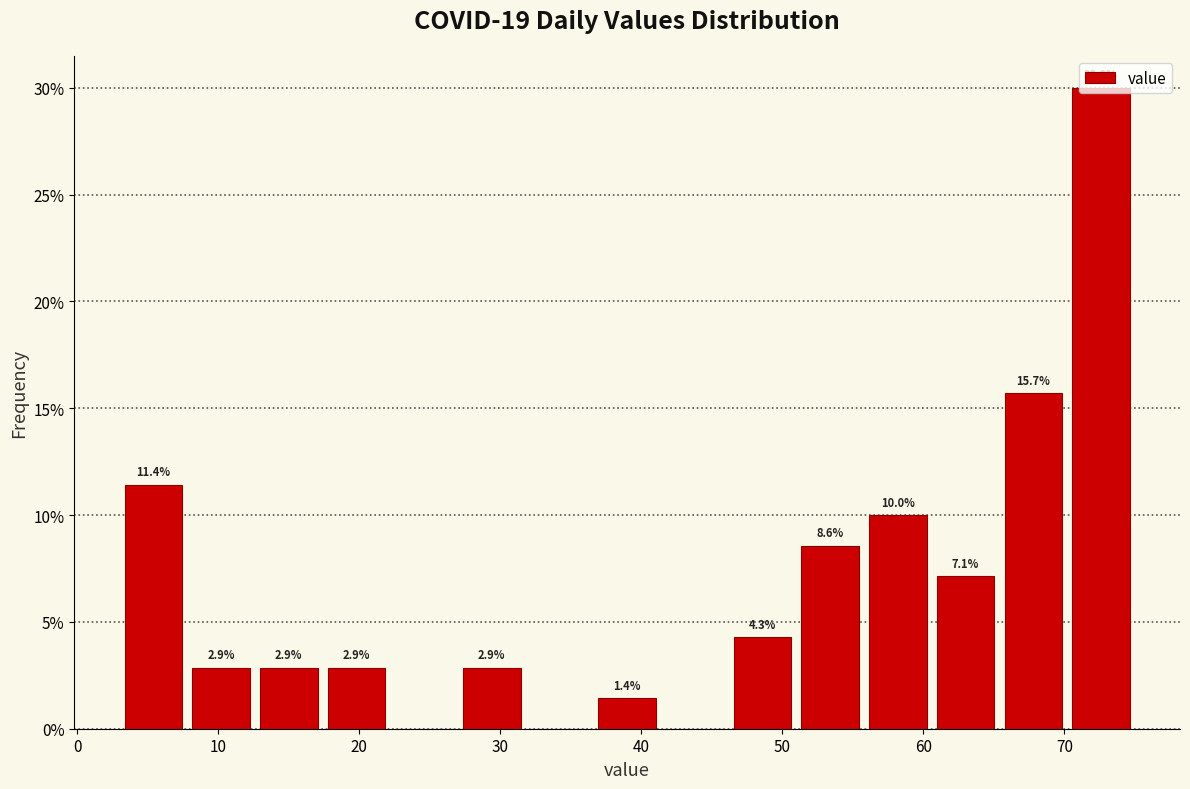

Which range on the x-axis has the tallest bar?

70.2 to 75.0